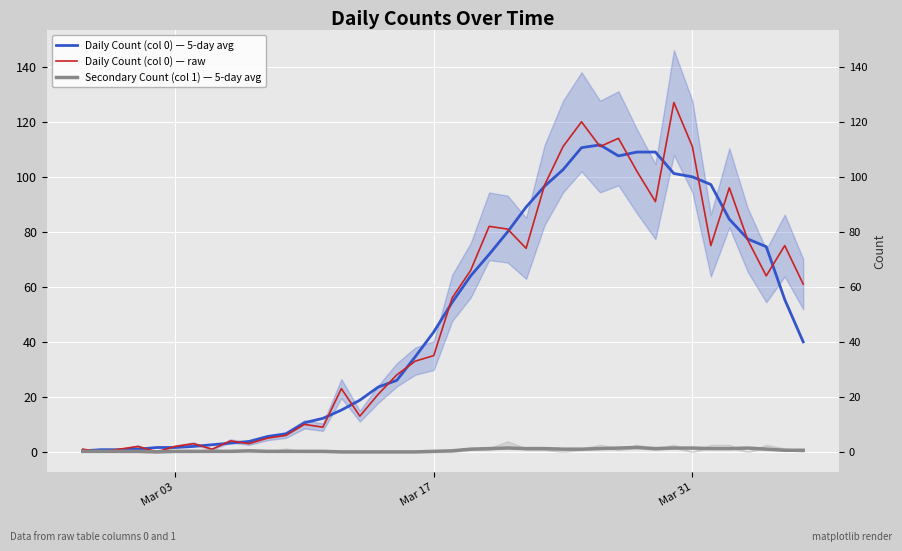

What is the value of the Daily Count (col 0) — 5-day avg point at the 20th from the left?

43.6